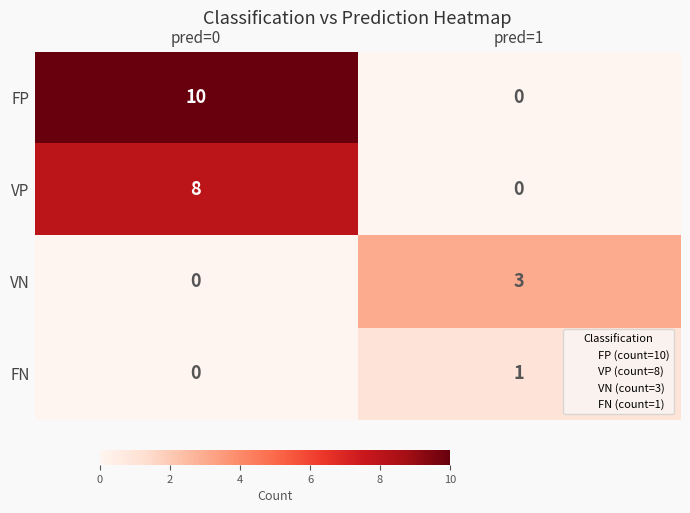

How many series are shown in this chart?

4